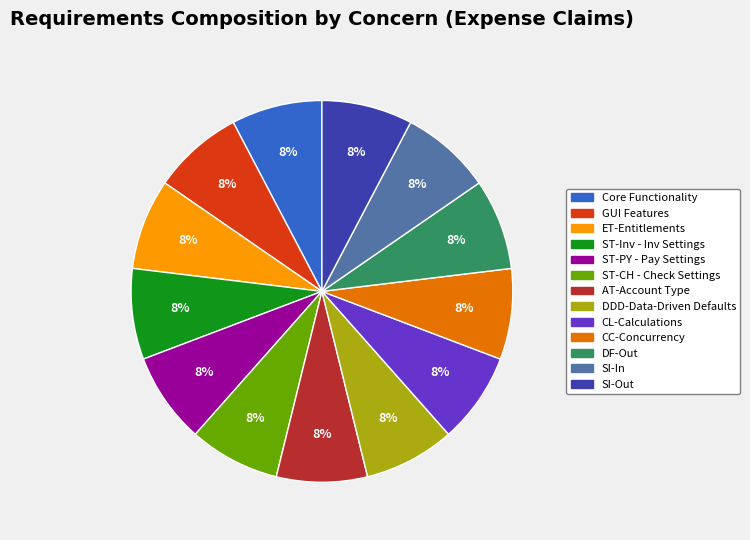

To the nearest percent, what is the average slice percentage?

8%